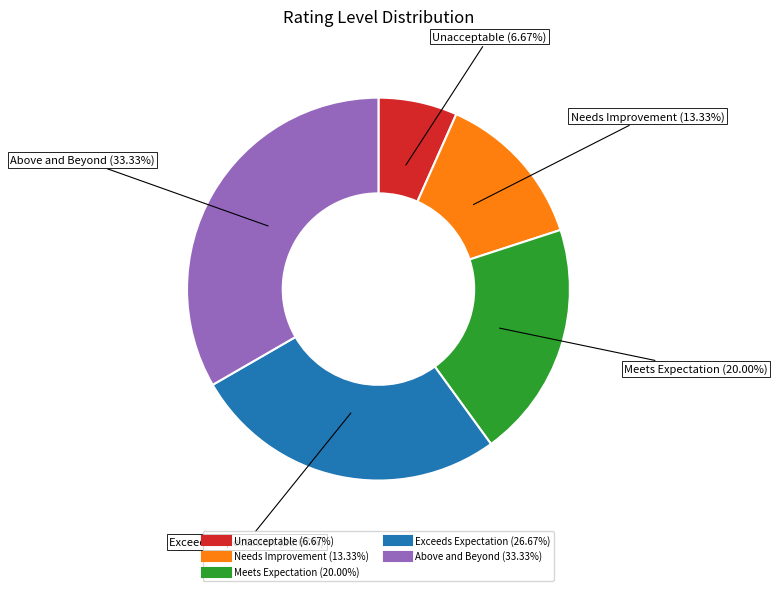

Which has a higher value, Unacceptable or Needs Improvement?

Needs Improvement